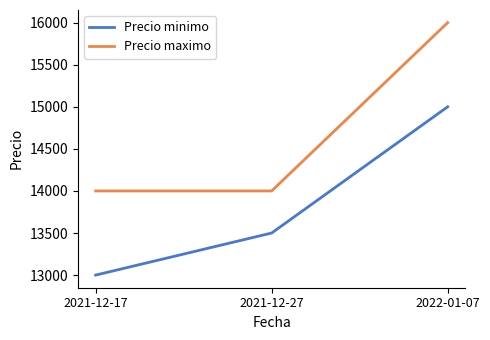

Which series has the largest total across all categories?

Precio maximo